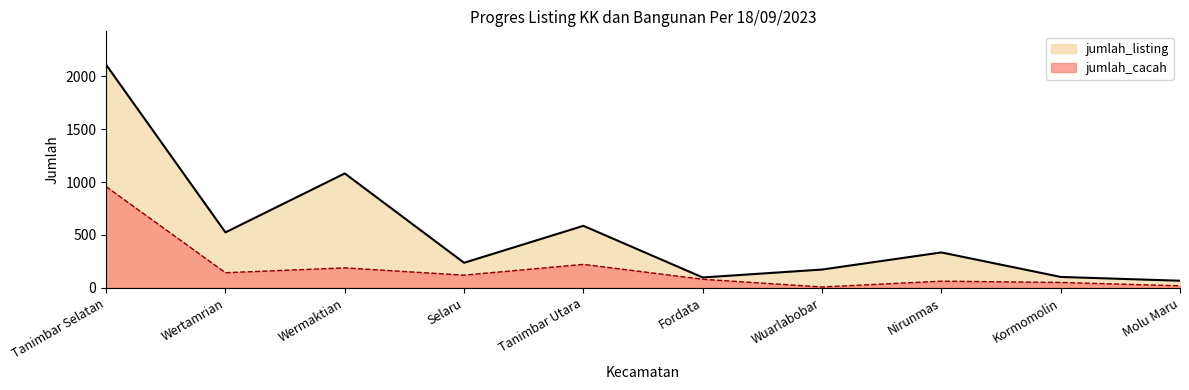

What is the difference between the maximum and second lowest values in the jumlah_cacah series?

939